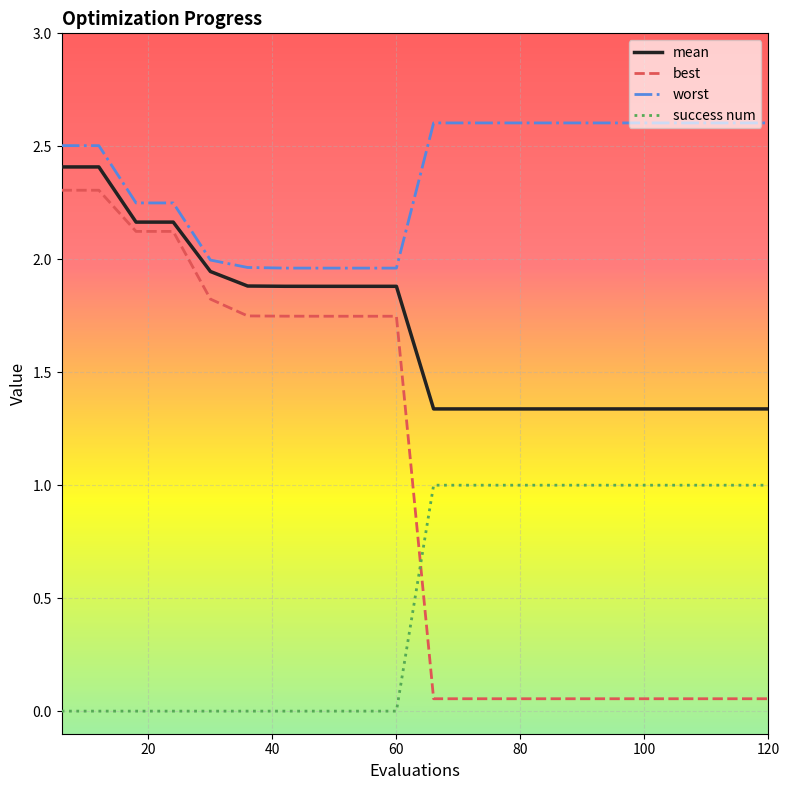

List the series in order of their overall mean, highest first.

worst, mean, best, success num